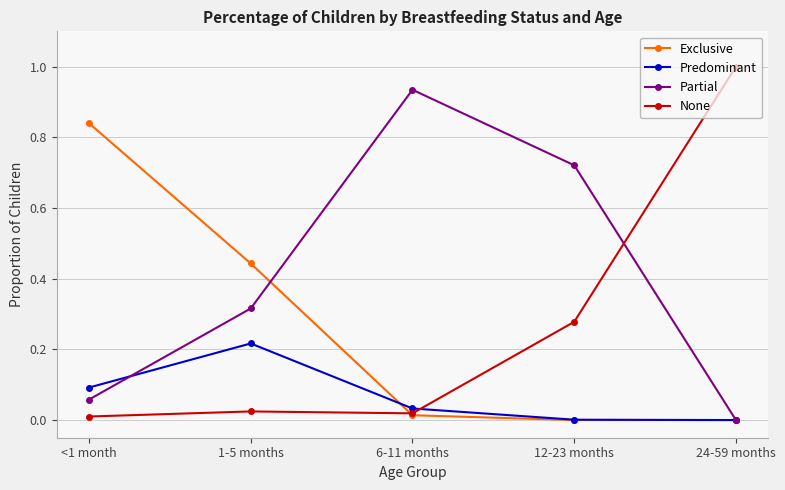

At which label does Predominant reach its peak?

1-5 months